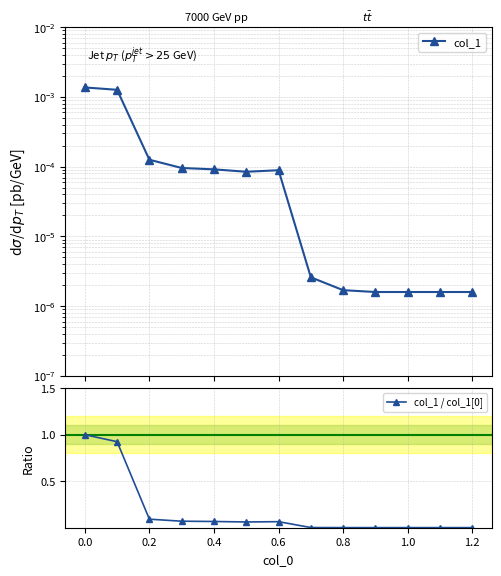

Is it true that col_1 / col_1[0] equals 0.0 at 1.0?

True